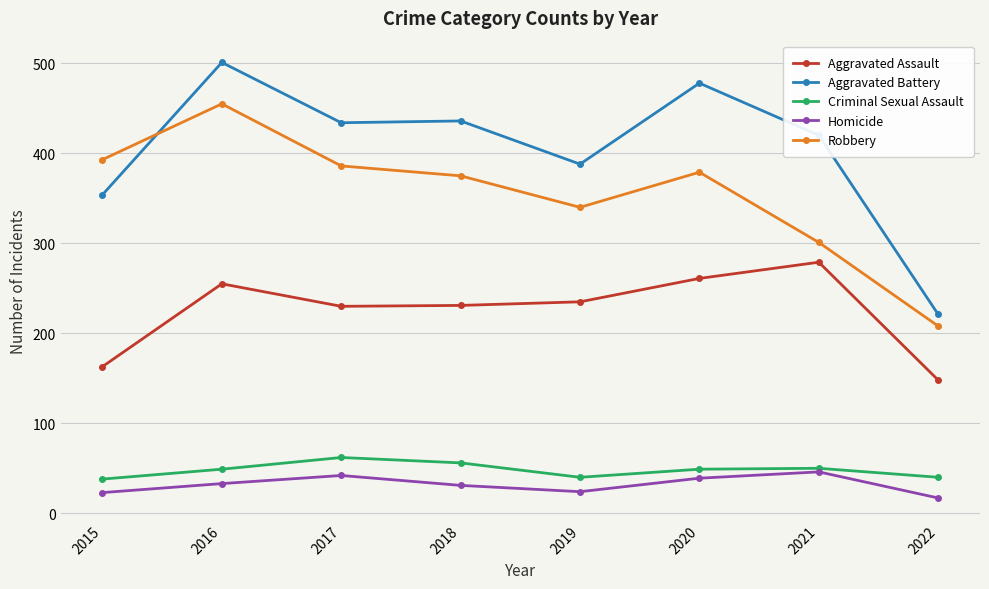

True or false: Criminal Sexual Assault and Aggravated Battery intersect in this chart.

False